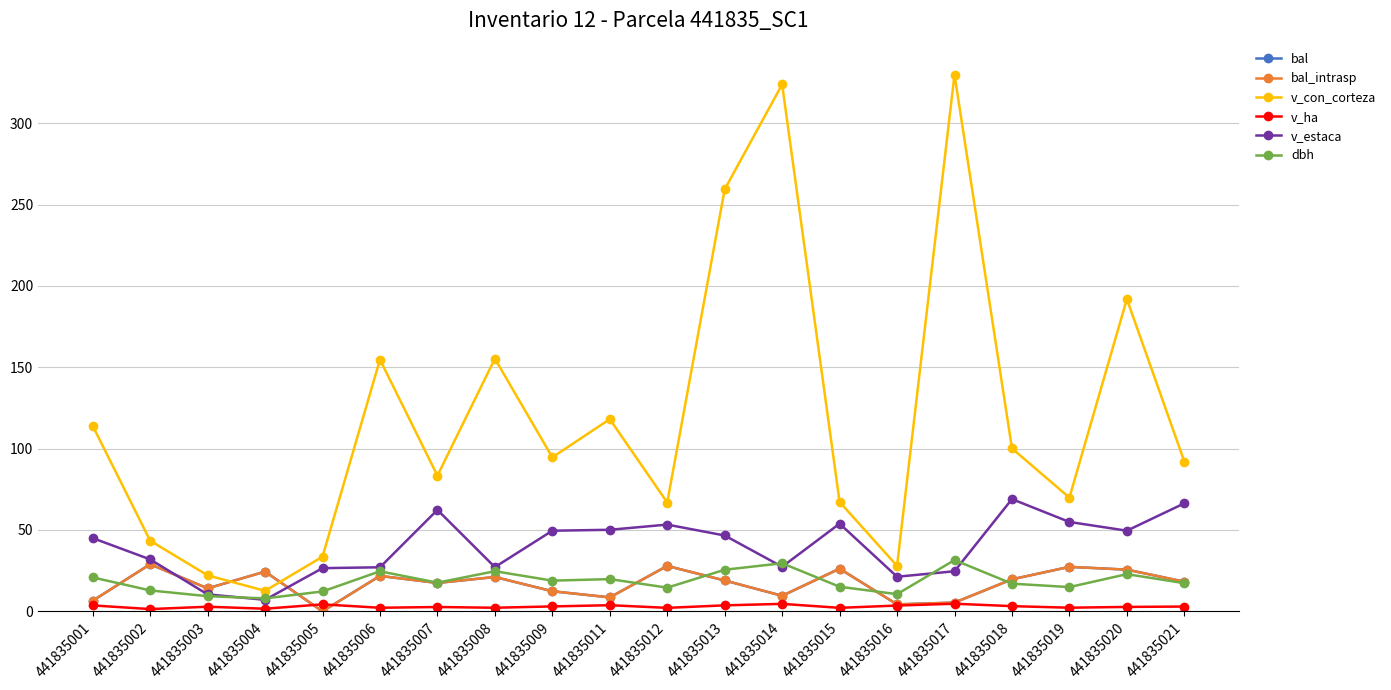

Which has a higher value, 441835004 or 441835002?

441835002